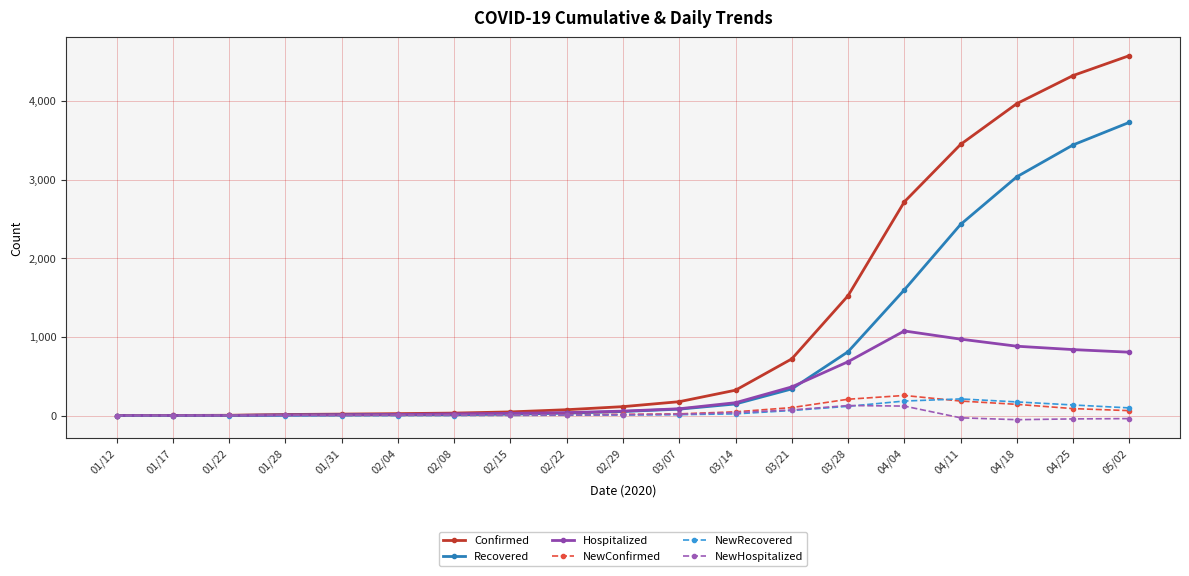

How many categories are shown in the chart?

19